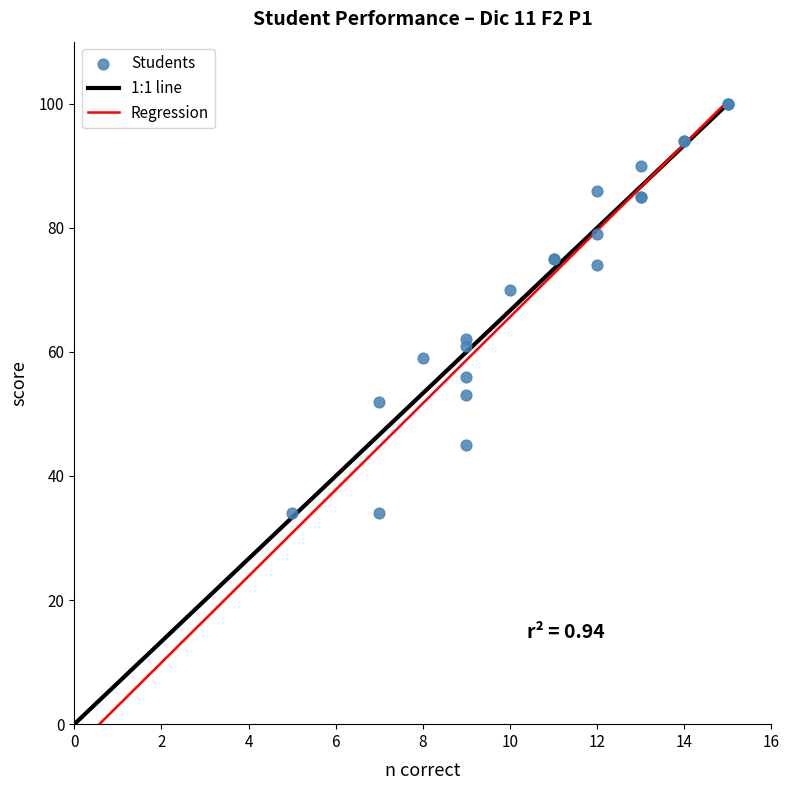

What Y value in the scatter plot is closest to 67?

70